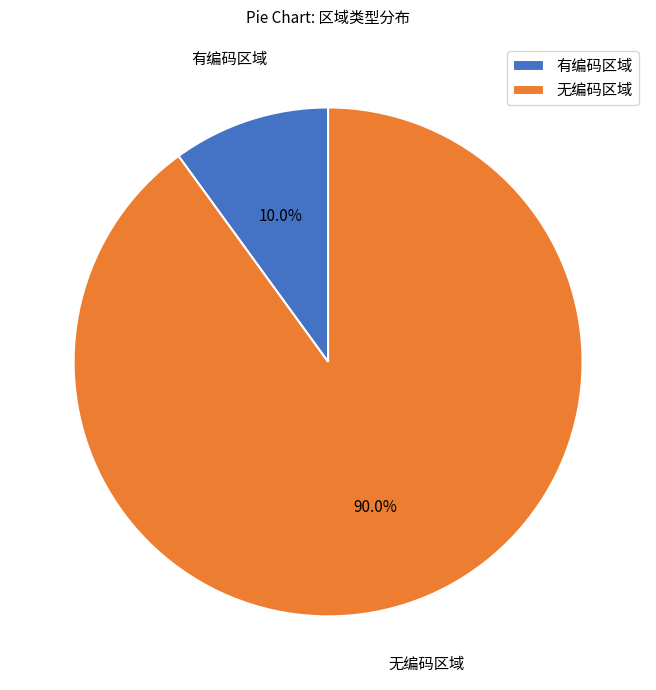

Count the number of slices in the pie.

2